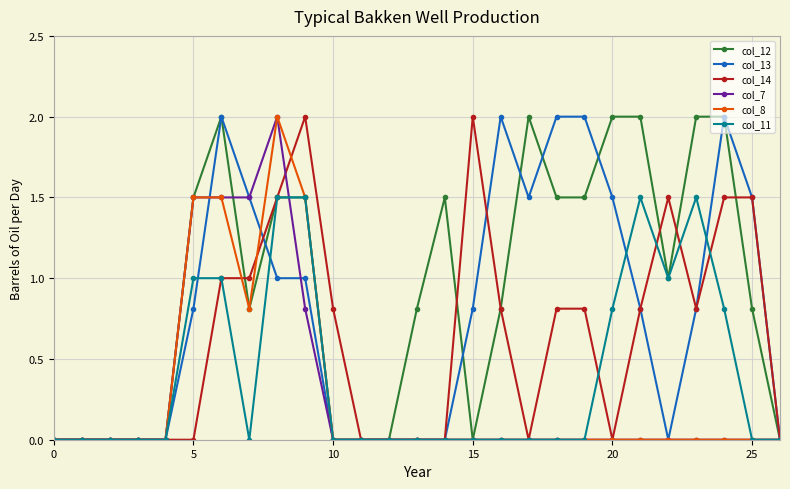

Which series has the largest total across all categories?

col_12